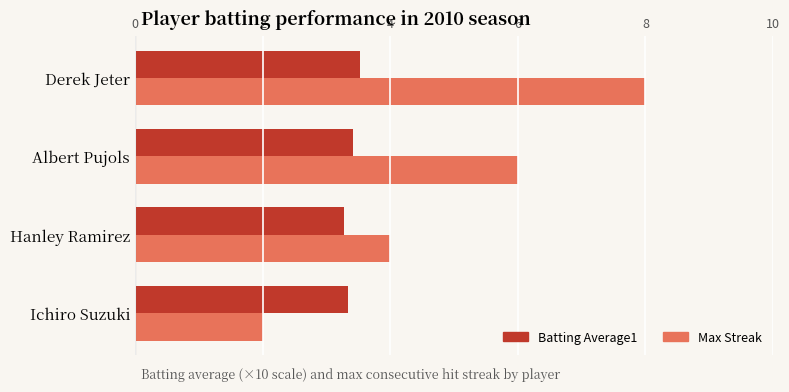

What is the sum of the Batting Average1 values at Hanley Ramirez and Derek Jeter?

6.8